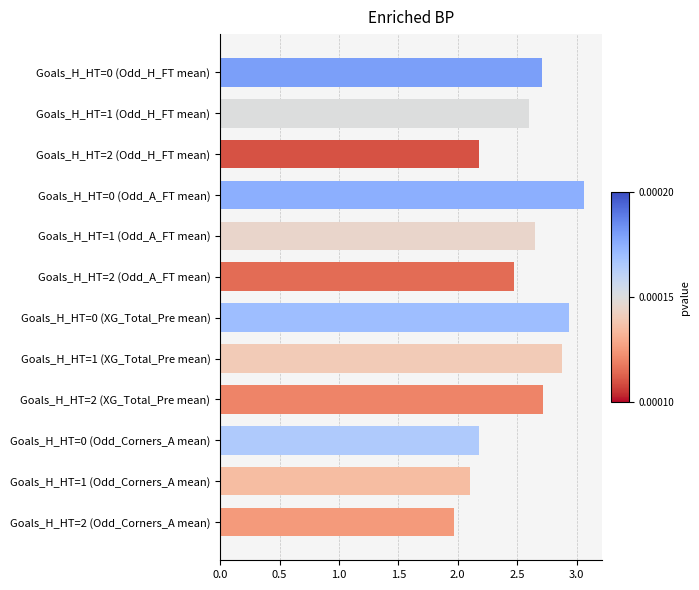

True or false: the data shows 0.9 at Goals_H_HT=2 (Odd_Corners_A mean).

False